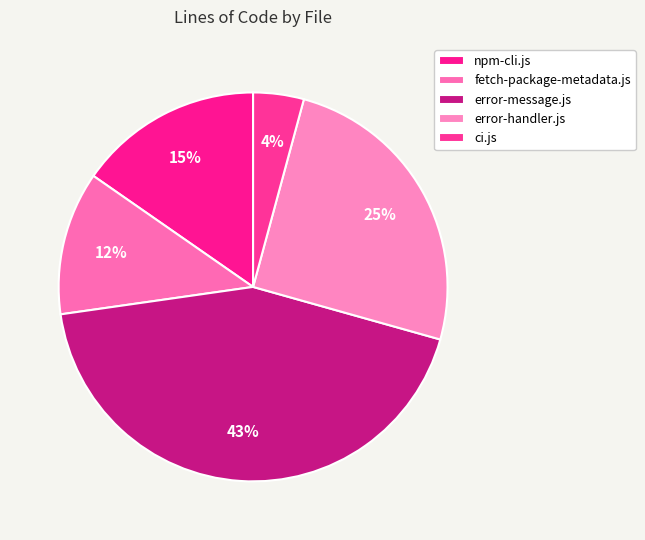

Is it true that fetch-package-metadata.js is 1% of the pie?

False